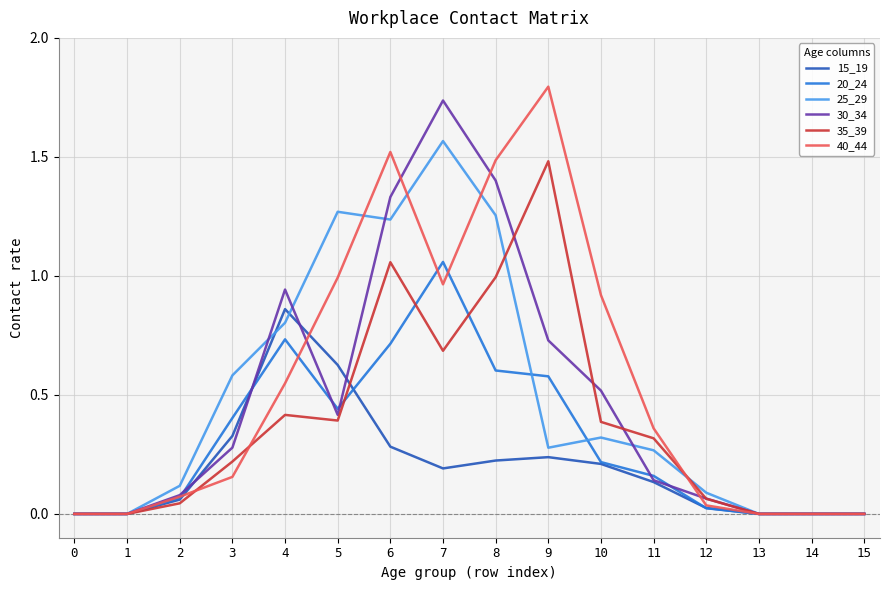

What is the maximum value shown in the chart?

1.8